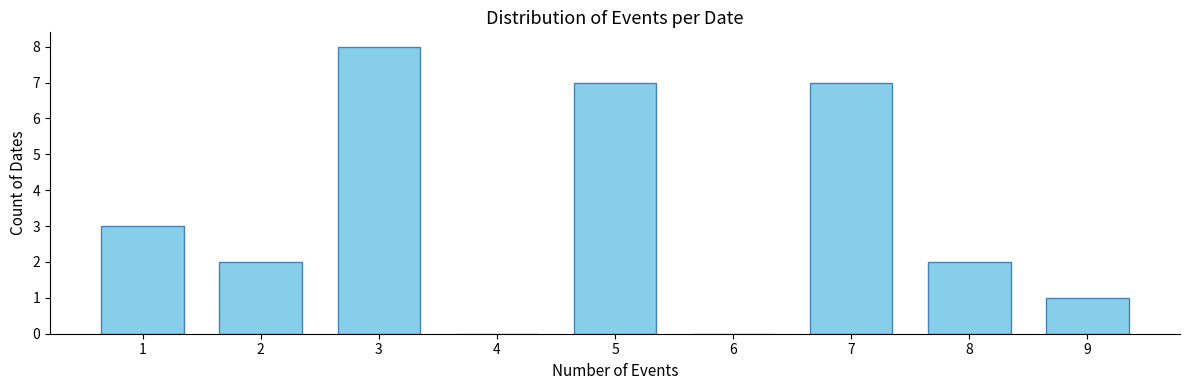

Reading left to right, extract all data points from this chart.

1=3	2=2	3=8	4=0	5=7	6=0	7=7	8=2	9=1